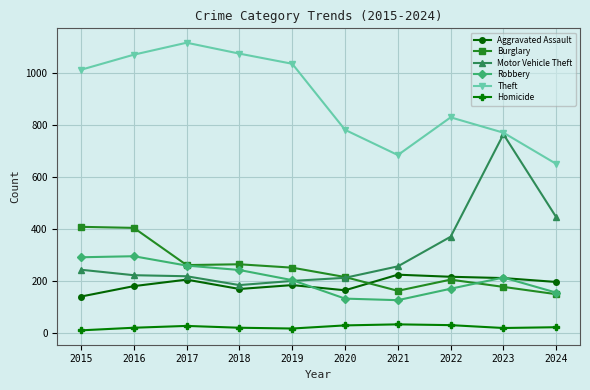

Is the value of Theft at 2019 greater than the value of Motor Vehicle Theft at 2018?

Yes